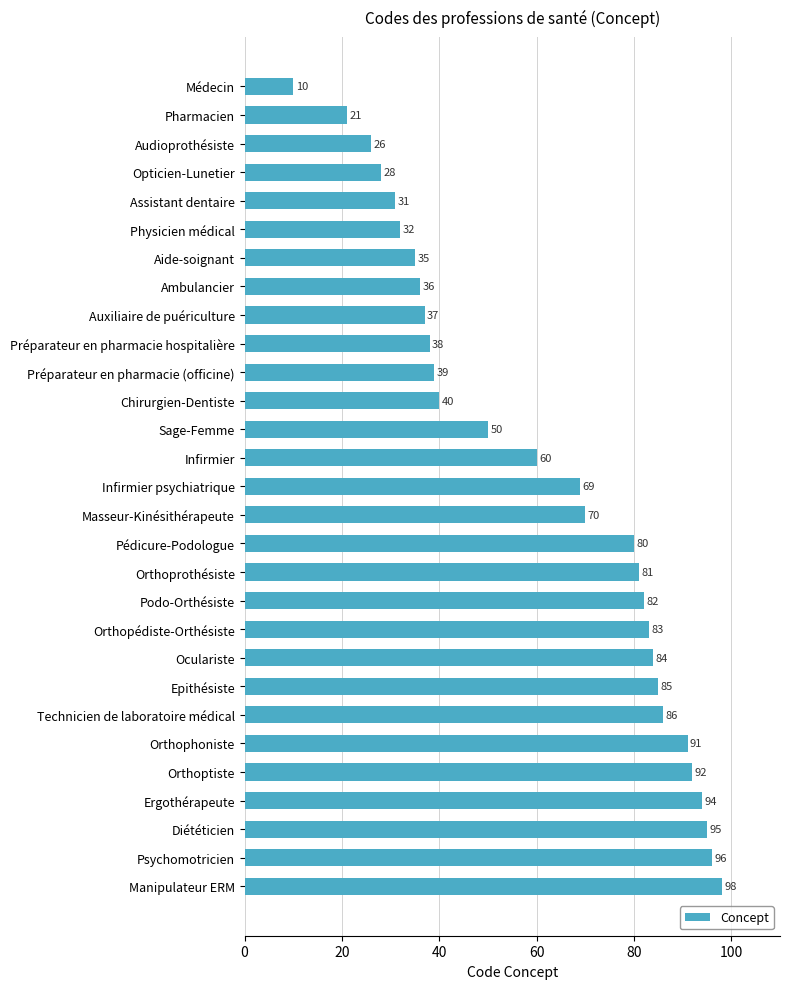

Reading top to bottom, extract all data points from this chart.

Médecin=10	Pharmacien=21	Audioprothésiste=26	Opticien-Lunetier=28	Assistant dentaire=31	Physicien médical=32	Aide-soignant=35	Ambulancier=36	Auxiliaire de puériculture=37	Préparateur en pharmacie hospitalière=38	Préparateur en pharmacie (officine)=39	Chirurgien-Dentiste=40	Sage-Femme=50	Infirmier=60	Infirmier psychiatrique=69	Masseur-Kinésithérapeute=70	Pédicure-Podologue=80	Orthoprothésiste=81	Podo-Orthésiste=82	Orthopédiste-Orthésiste=83	Oculariste=84	Epithésiste=85	Technicien de laboratoire médical=86	Orthophoniste=91	Orthoptiste=92	Ergothérapeute=94	Diététicien=95	Psychomotricien=96	Manipulateur ERM=98